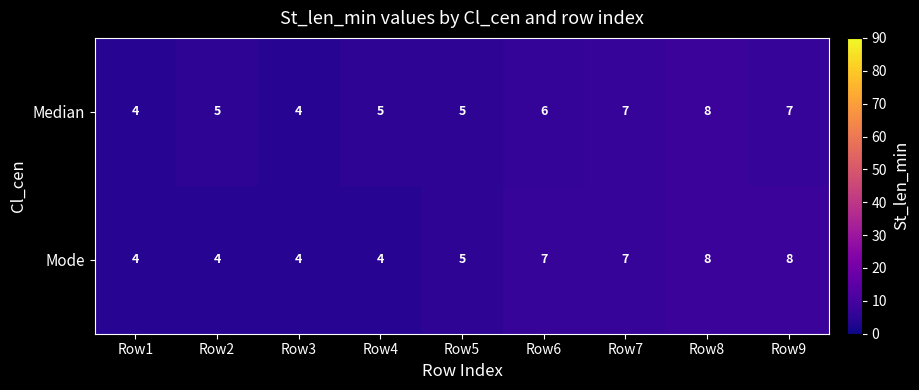

What is the total value across all series at Row5?

10